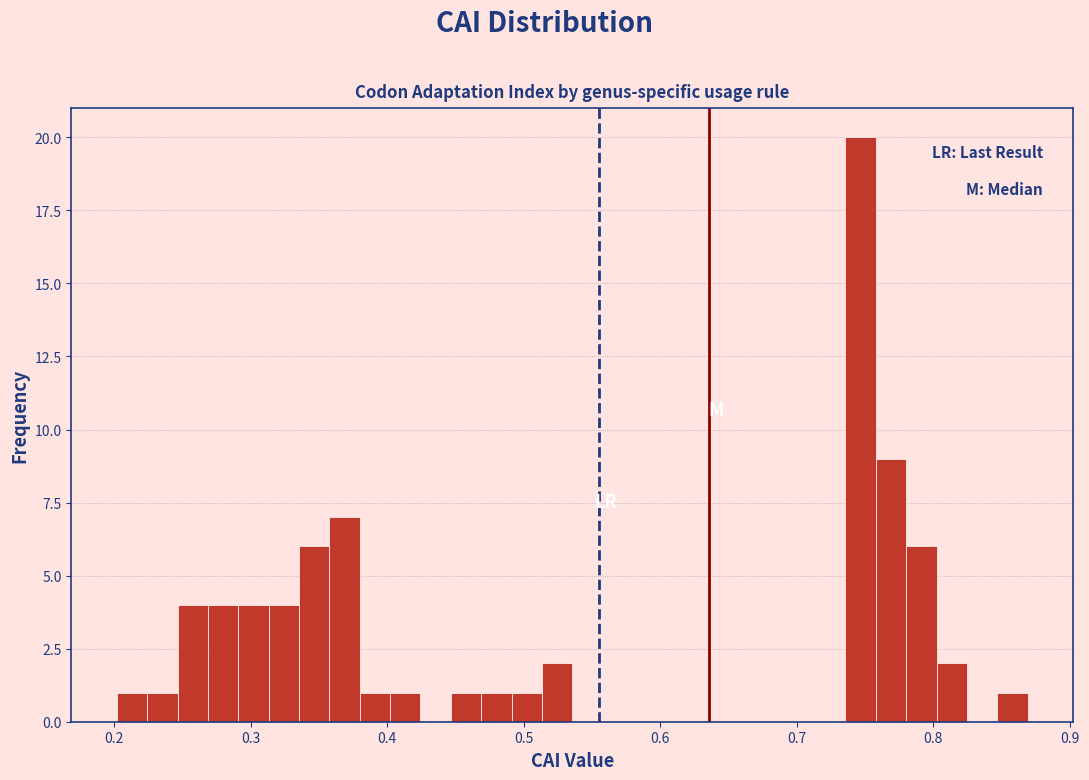

Read against the x-axis, roughly where is the centre of the tallest bar?

0.75